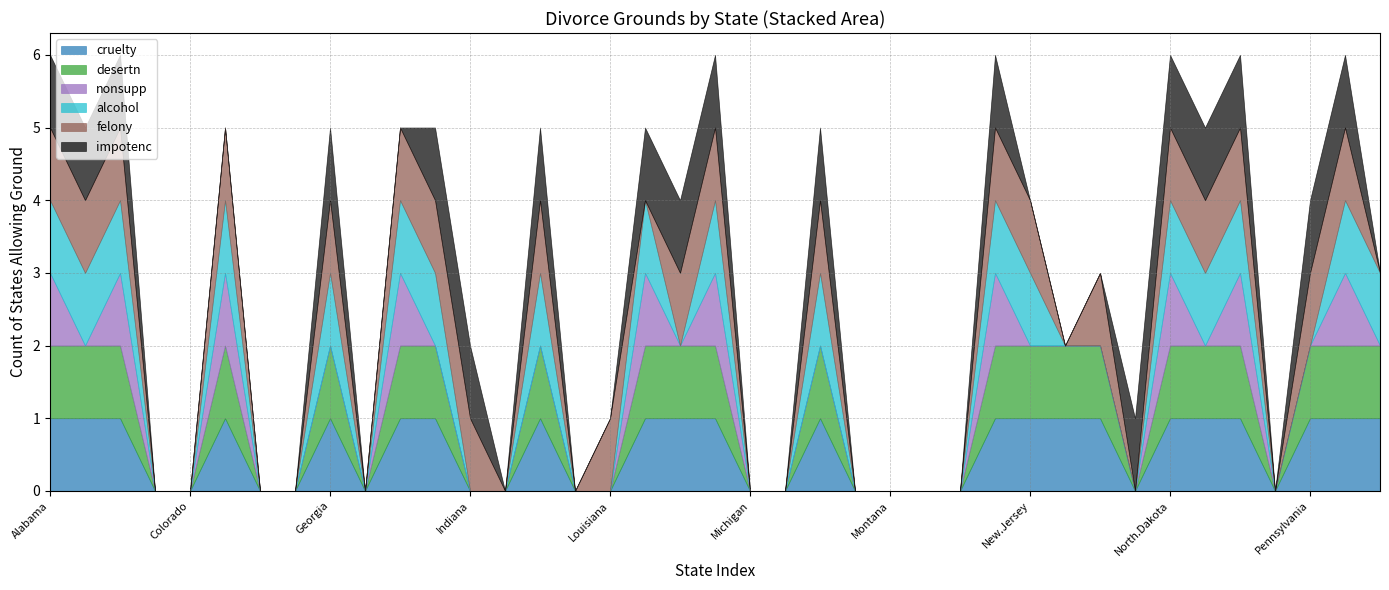

Reading right to left, list all the values displayed in this chart.

cruelty: 1	1	1	0	1	1	1	0	1	1	1	1	0	0	0	0	1	0	0	1	1	1	0	0	1	0	0	1	1	0	1	0	0	1	0	0	1	1	1
desertn: 1	1	1	0	1	1	1	0	1	1	1	1	0	0	0	0	1	0	0	1	1	1	0	0	1	0	0	1	1	0	1	0	0	1	0	0	1	1	1
nonsupp: 0	1	0	0	1	0	1	0	0	0	0	1	0	0	0	0	0	0	0	1	0	1	0	0	0	0	0	0	1	0	0	0	0	1	0	0	1	0	1
alcohol: 1	1	0	0	1	1	1	0	0	0	1	1	0	0	0	0	1	0	0	1	0	1	0	0	1	0	0	1	1	0	1	0	0	1	0	0	1	1	1
felony: 0	1	1	0	1	1	1	0	1	0	1	1	0	0	0	0	1	0	0	1	1	0	1	0	1	0	1	1	1	0	1	0	0	1	0	0	1	1	1
impotenc: 0	1	1	0	1	1	1	1	0	0	0	1	0	0	0	0	1	0	0	1	1	1	0	0	1	0	1	1	0	0	1	0	0	0	0	0	1	1	1